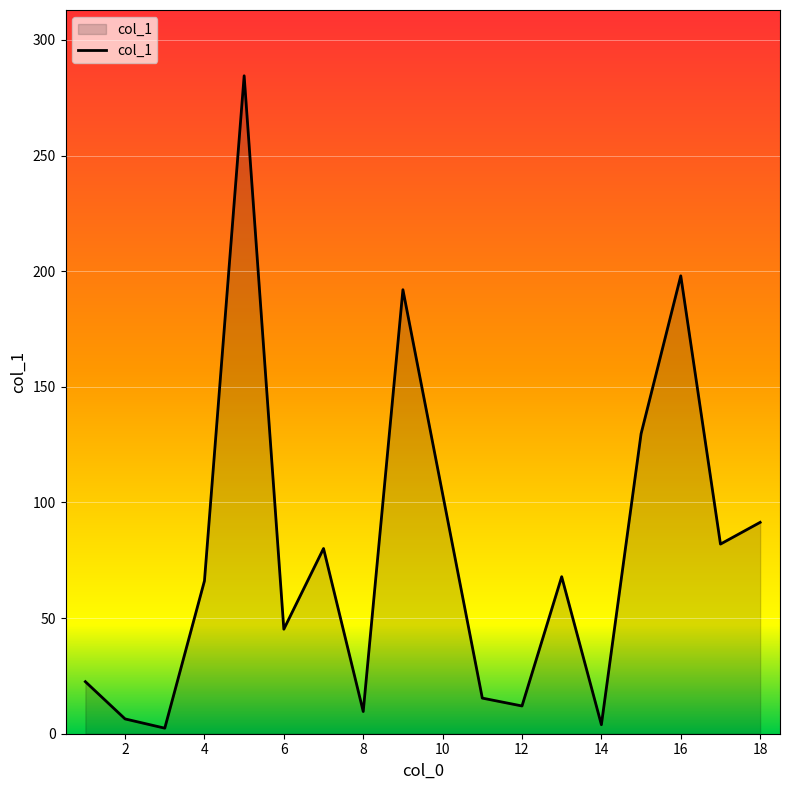

What is the greatest value displayed?

284.5